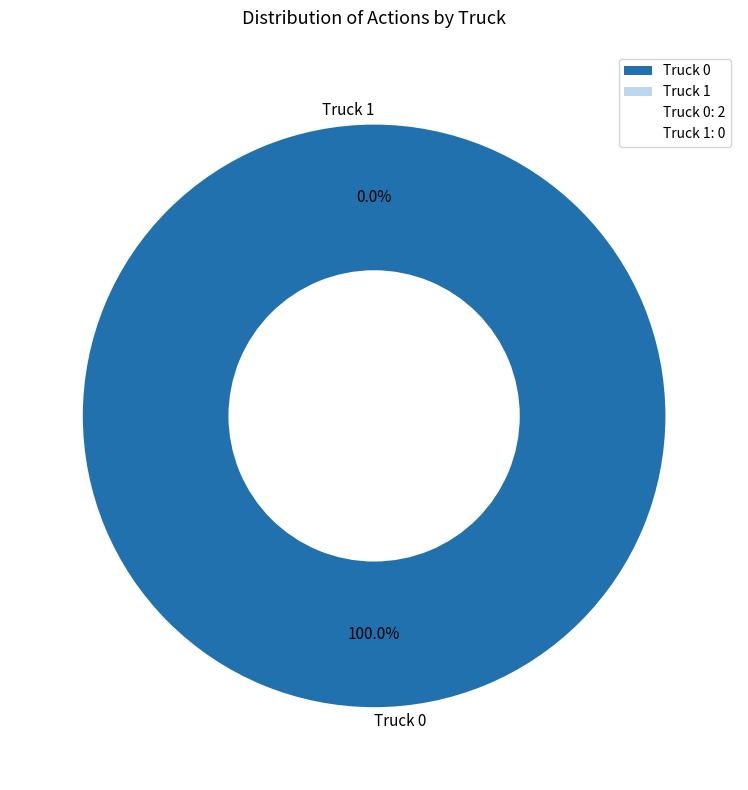

To the nearest percent, what is the combined percentage of Truck 1 and Truck 0?

100%